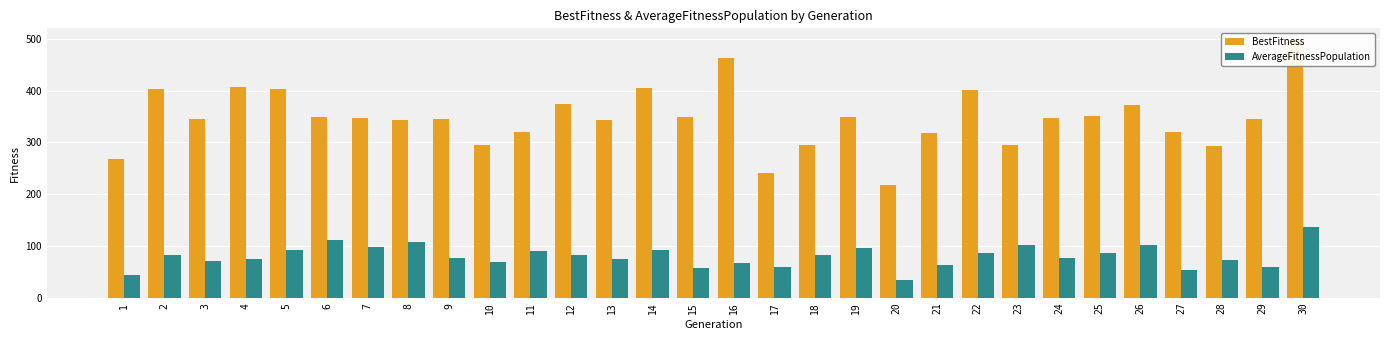

List the series in order of their peak value, highest first.

BestFitness, AverageFitnessPopulation